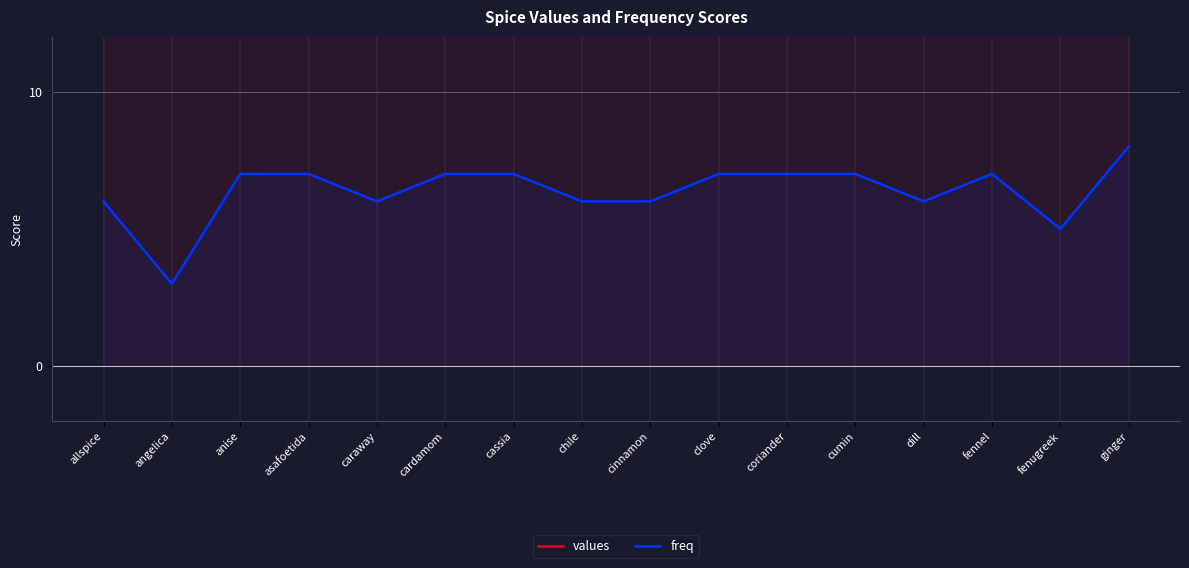

How many lines are shown in the chart?

2